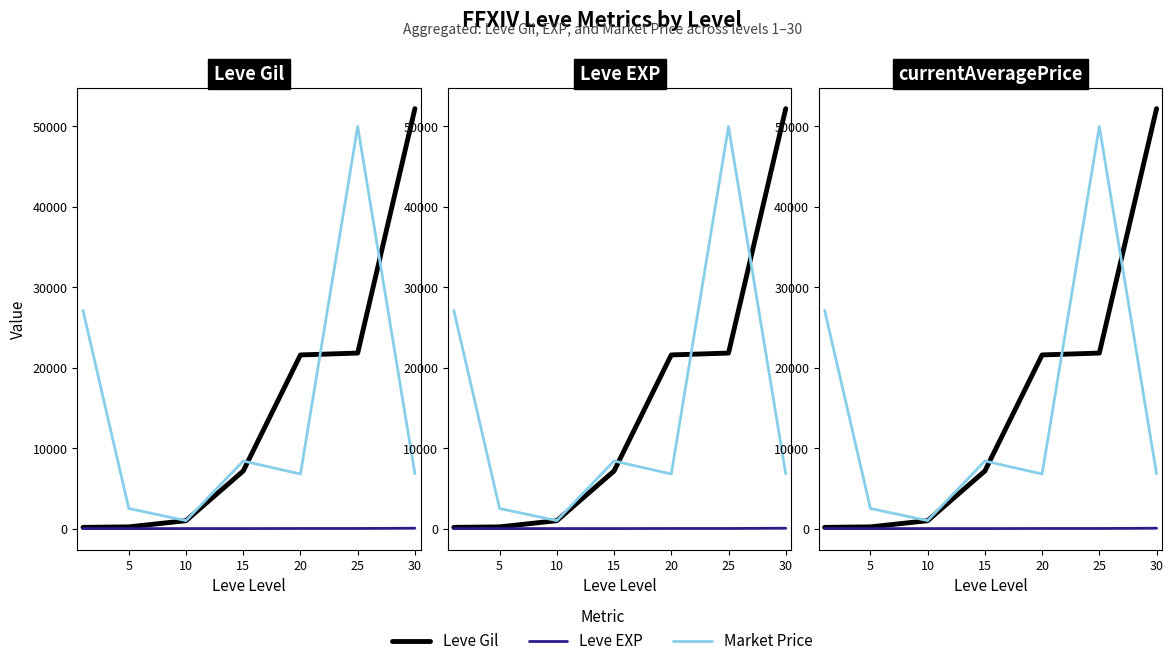

Between 5 and 10, which series saw the biggest shift?

currentAveragePrice